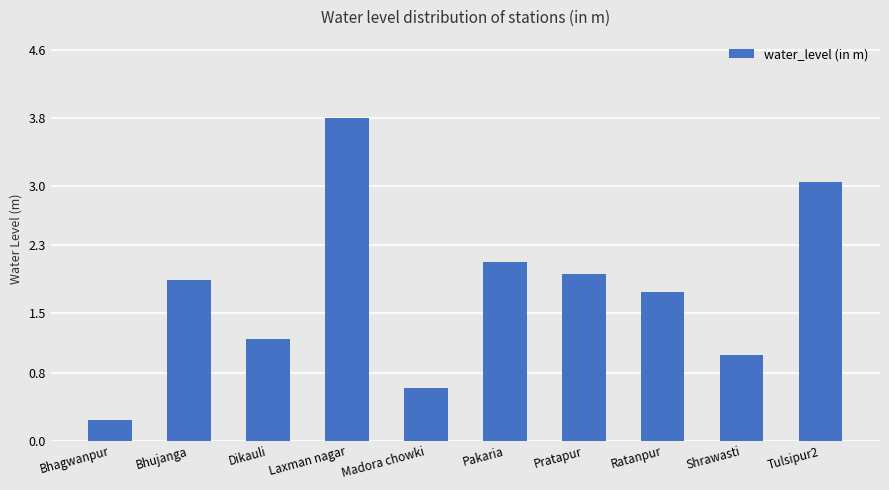

The value at Pratapur is 2.0. True or false?

True